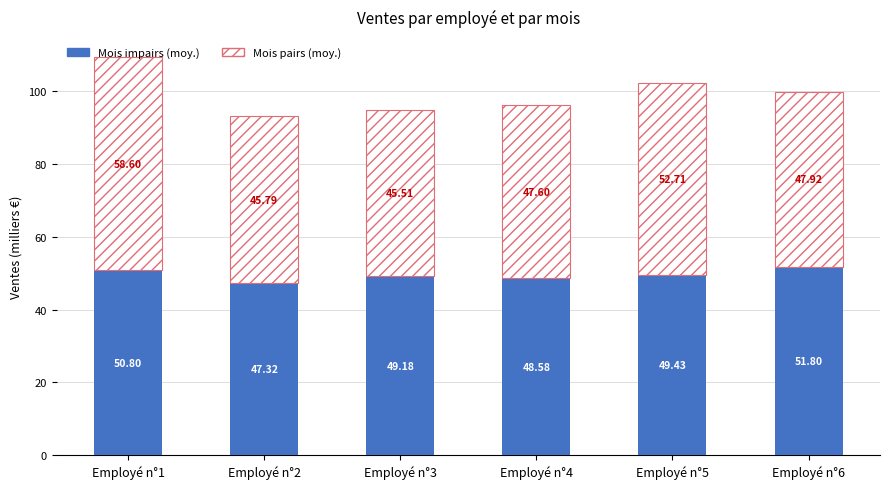

Are the bars grouped side by side (vs. stacked)?

No